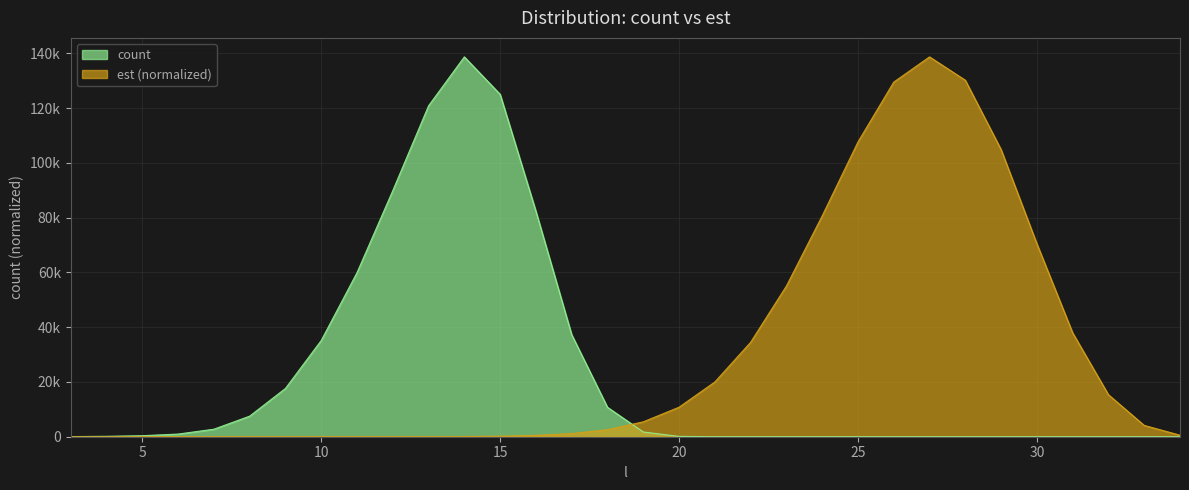

List the labels in order of est value, largest first.

27, 28, 26, 25, 29, 24, 30, 23, 31, 22, 21, 32, 20, 19, 33, 18, 17, 34, 16, 15, 14, 13, 12, 11, 10, 9, 8, 7, 6, 5, 4, 3